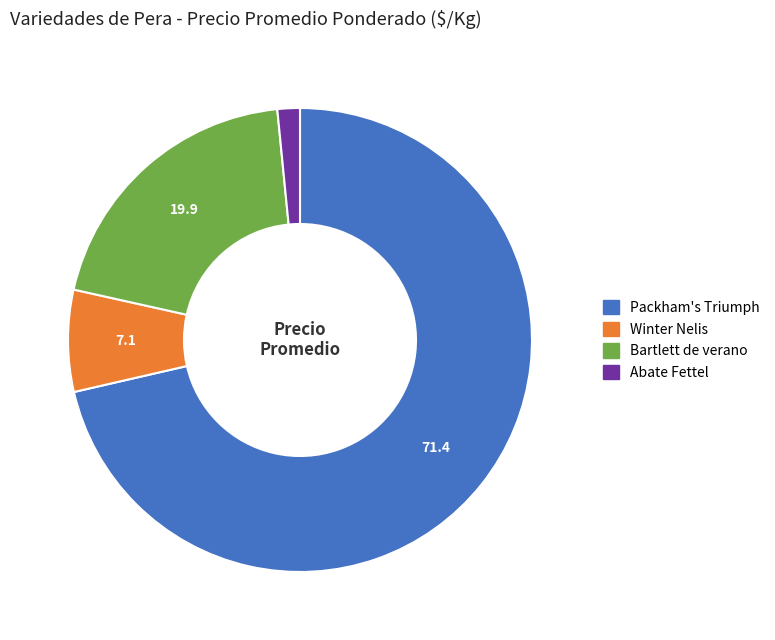

Does any single category account for the majority?

Yes